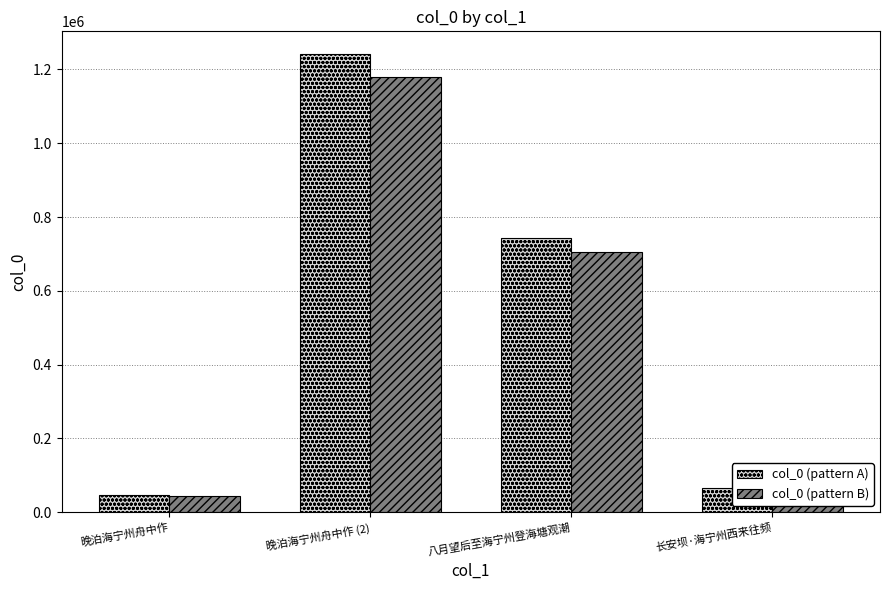

At which category is the sum across all series the highest?

晚泊海宁州舟中作 (2)